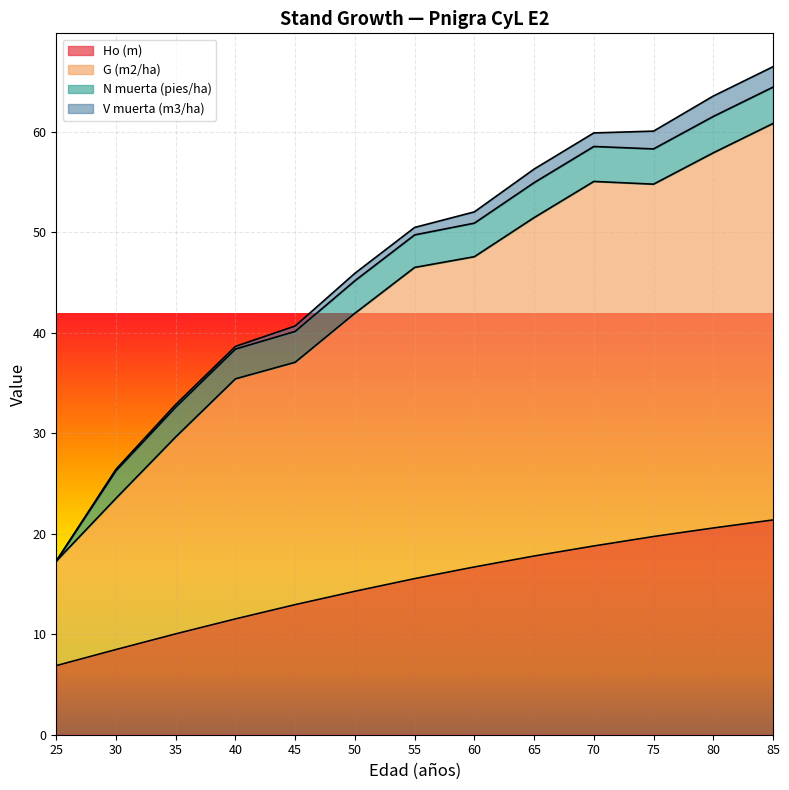

What is the smallest value displayed?

6.9